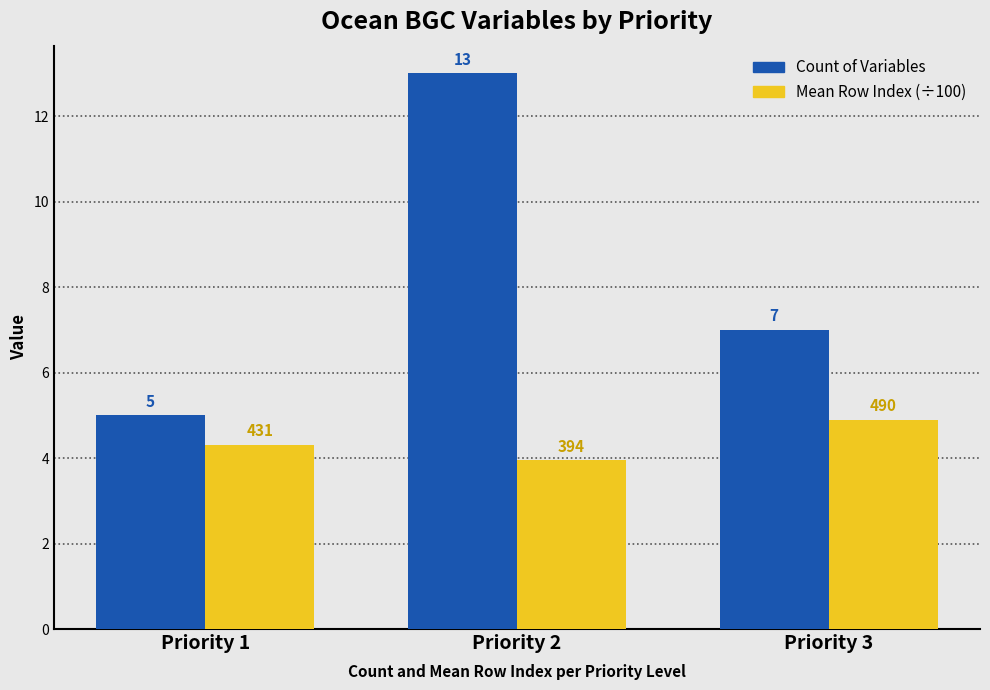

Which series has the widest spread of values?

Count of Variables